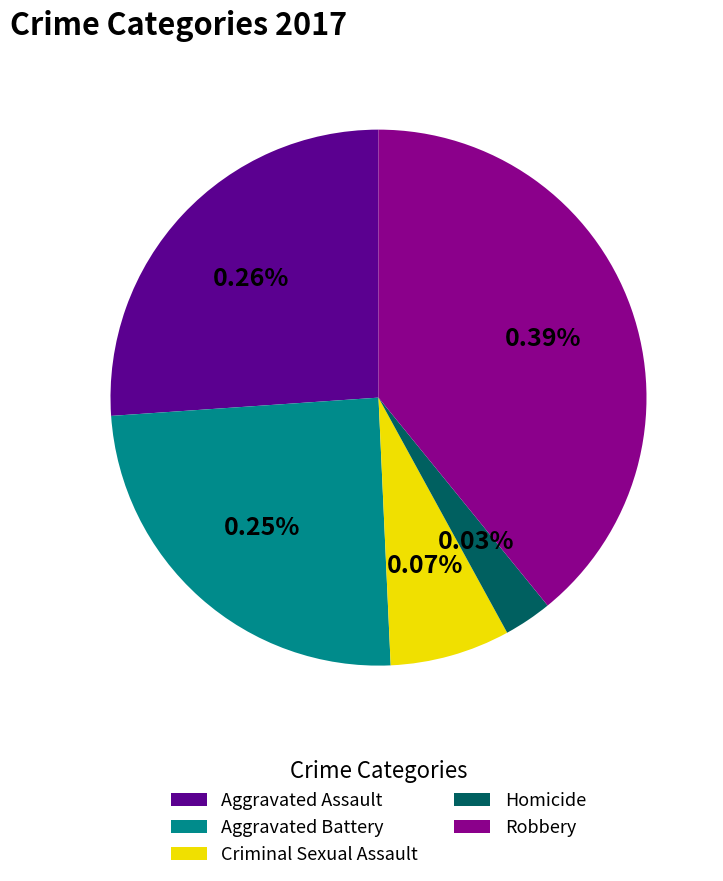

Does Robbery account for over 50% of the chart?

No